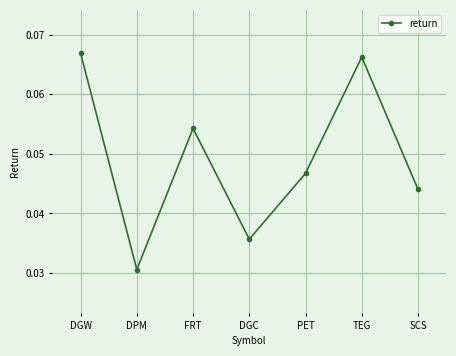

How many lines are shown in the chart?

1